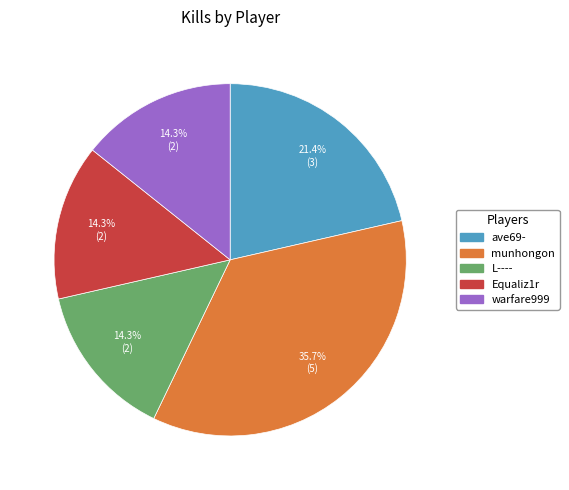

To the nearest percent, what percentage of the pie is warfare999?

14%